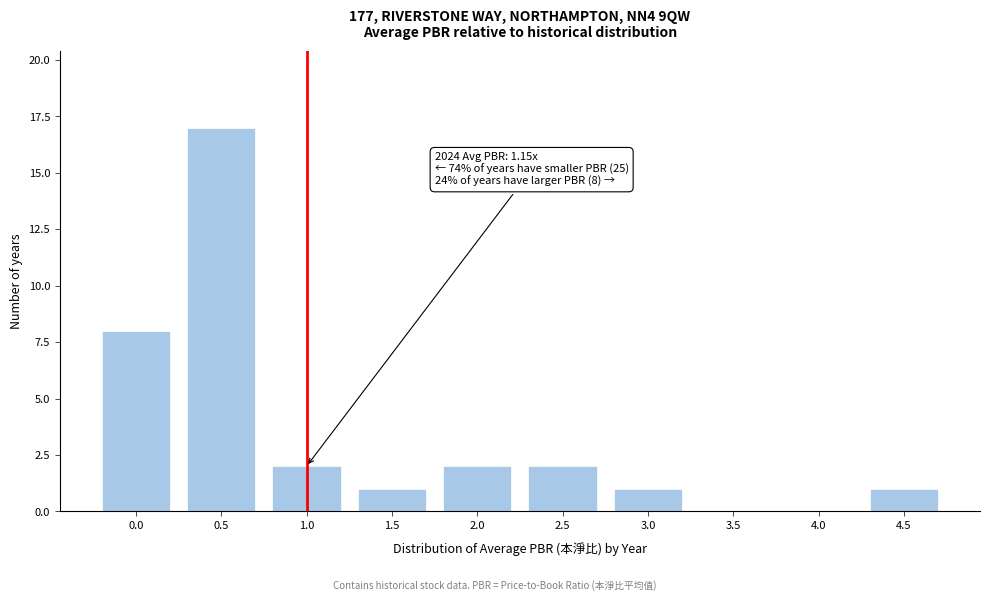

Reading right to left, list all the values displayed in this chart.

4.5=1	4.0=0	3.5=0	3.0=1	2.5=2	2.0=2	1.5=1	1.0=2	0.5=17	0.0=8